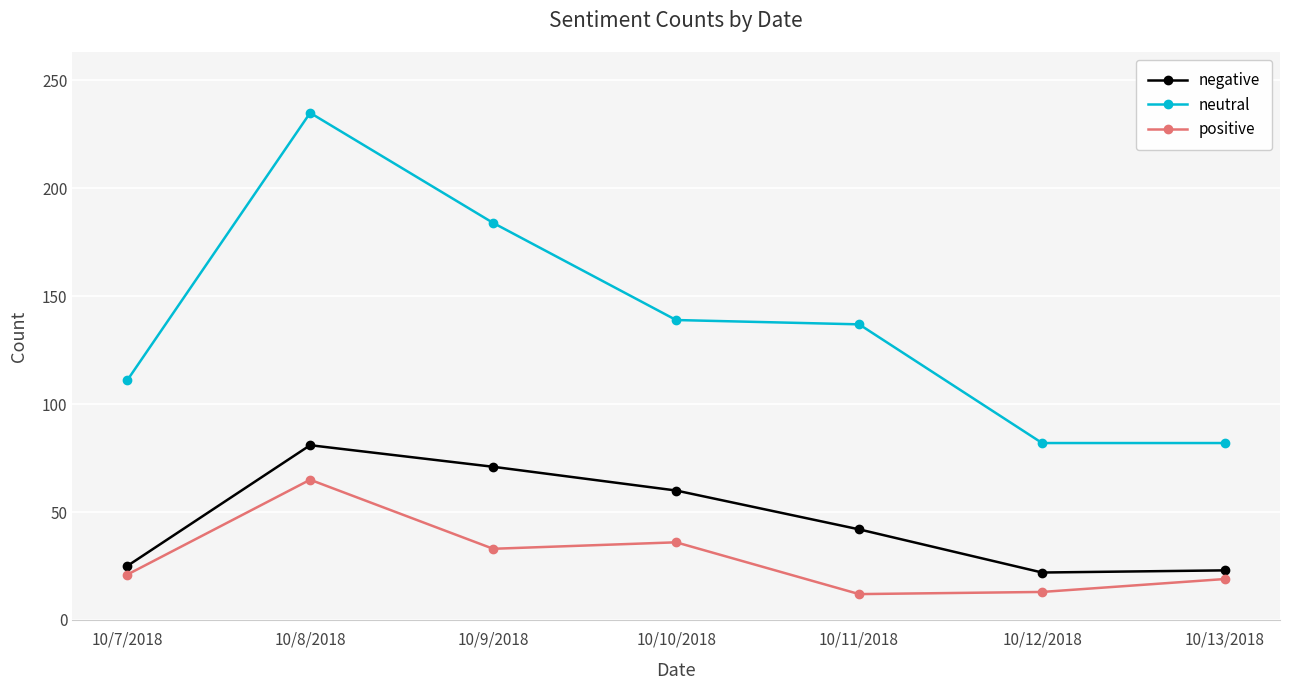

What is the label of the 7th point from the left?

10/13/2018